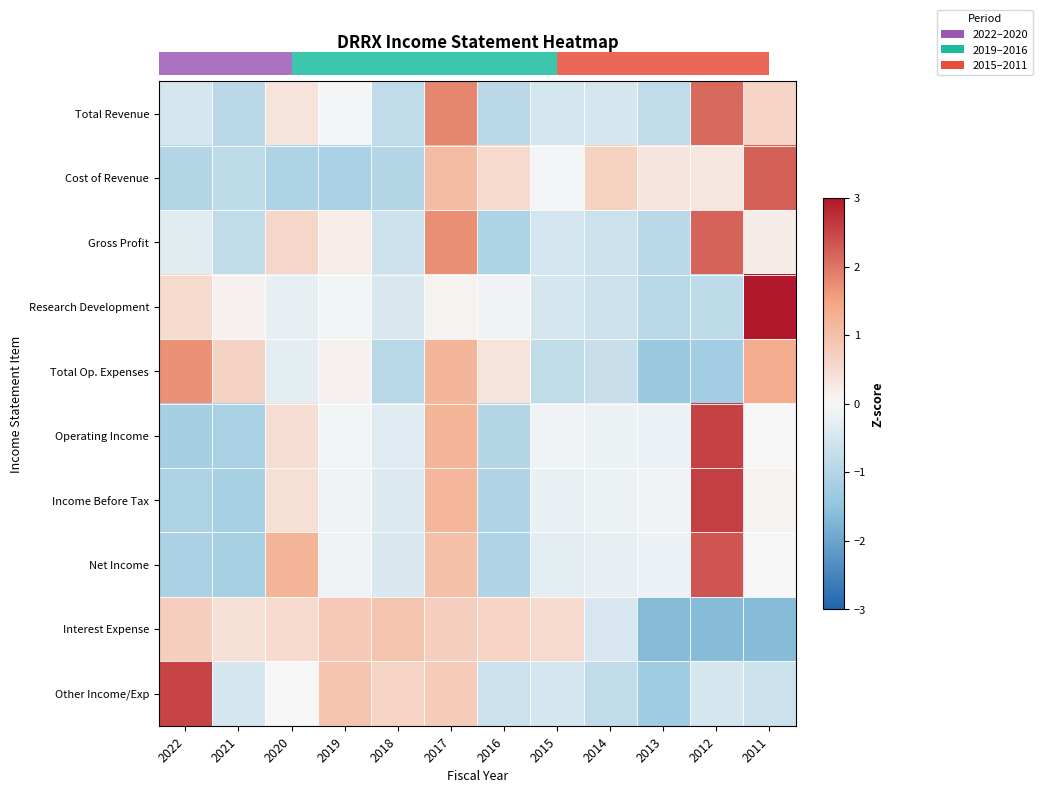

Reading left to right, list all the values displayed in this chart.

row_0: -0.5	-0.9	0.3	-0.0	-0.8	1.8	-0.9	-0.5	-0.5	-0.8	2.1	0.6
row_1: -1.0	-0.8	-1.1	-1.1	-1.0	1.1	0.5	-0.1	0.7	0.3	0.3	2.2
row_2: -0.3	-0.8	0.6	0.2	-0.7	1.7	-1.1	-0.5	-0.6	-0.9	2.2	0.2
row_3: 0.5	0.1	-0.2	-0.1	-0.4	0.1	-0.1	-0.5	-0.7	-0.9	-0.8	3.0
row_4: 1.7	0.7	-0.3	0.1	-0.9	1.2	0.3	-0.8	-0.7	-1.3	-1.3	1.3
row_5: -1.2	-1.1	0.5	-0.1	-0.3	1.2	-1.0	-0.1	-0.2	-0.2	2.5	-0.0
row_6: -1.1	-1.2	0.4	-0.1	-0.4	1.2	-1.0	-0.2	-0.2	-0.1	2.6	0.1
row_7: -1.1	-1.2	1.2	-0.1	-0.4	1.0	-1.1	-0.3	-0.2	-0.2	2.3	-0.0
row_8: 0.7	0.4	0.5	0.8	0.9	0.7	0.6	0.5	-0.5	-1.6	-1.6	-1.6
row_9: 2.5	-0.5	-0.0	0.9	0.6	0.8	-0.6	-0.5	-0.8	-1.3	-0.5	-0.6